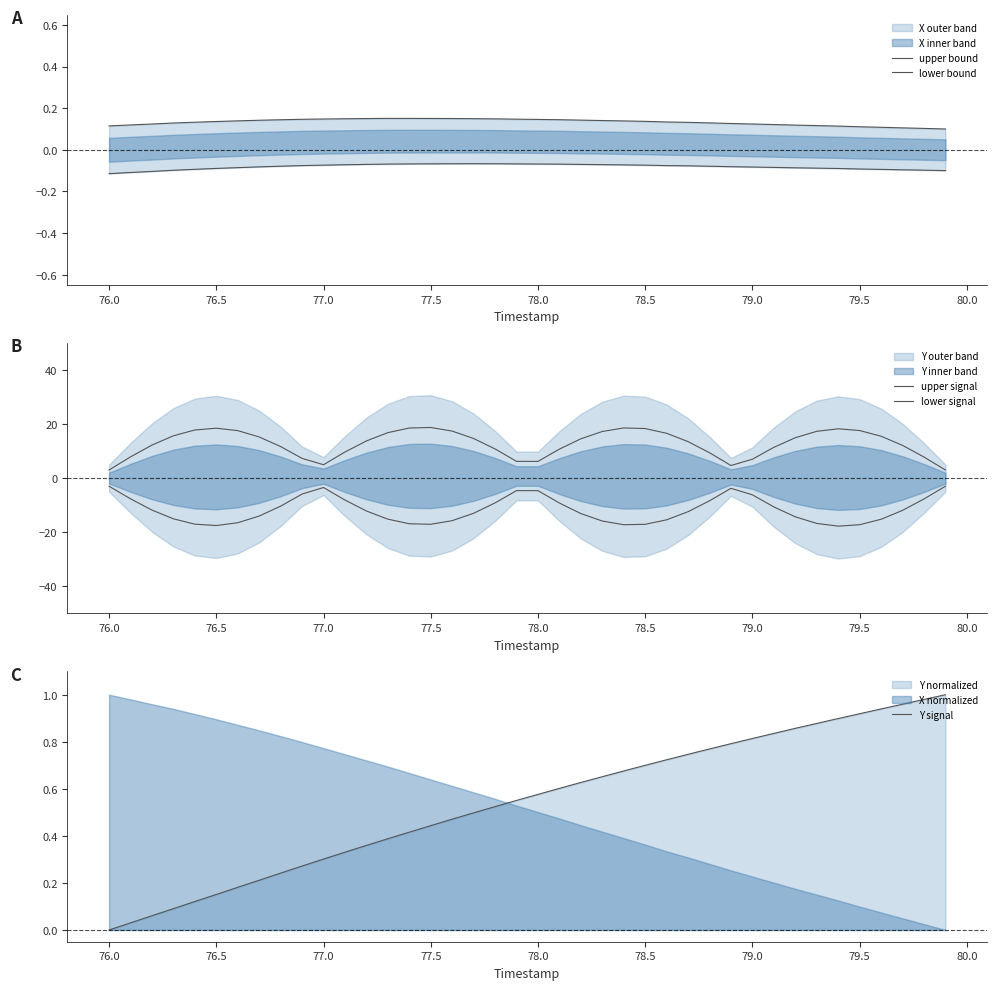

The Y signal series shows 1.2 at 79.5. True or false?

False